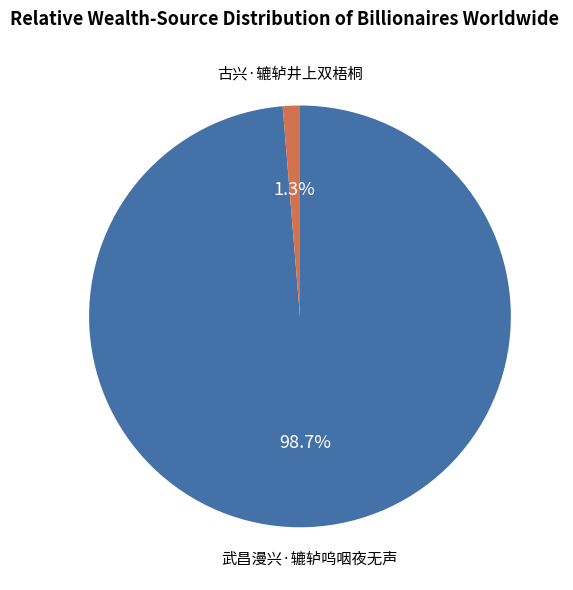

Rank the categories by value from highest to lowest.

武昌漫兴·辘轳呜咽夜无声, 古兴·辘轳井上双梧桐